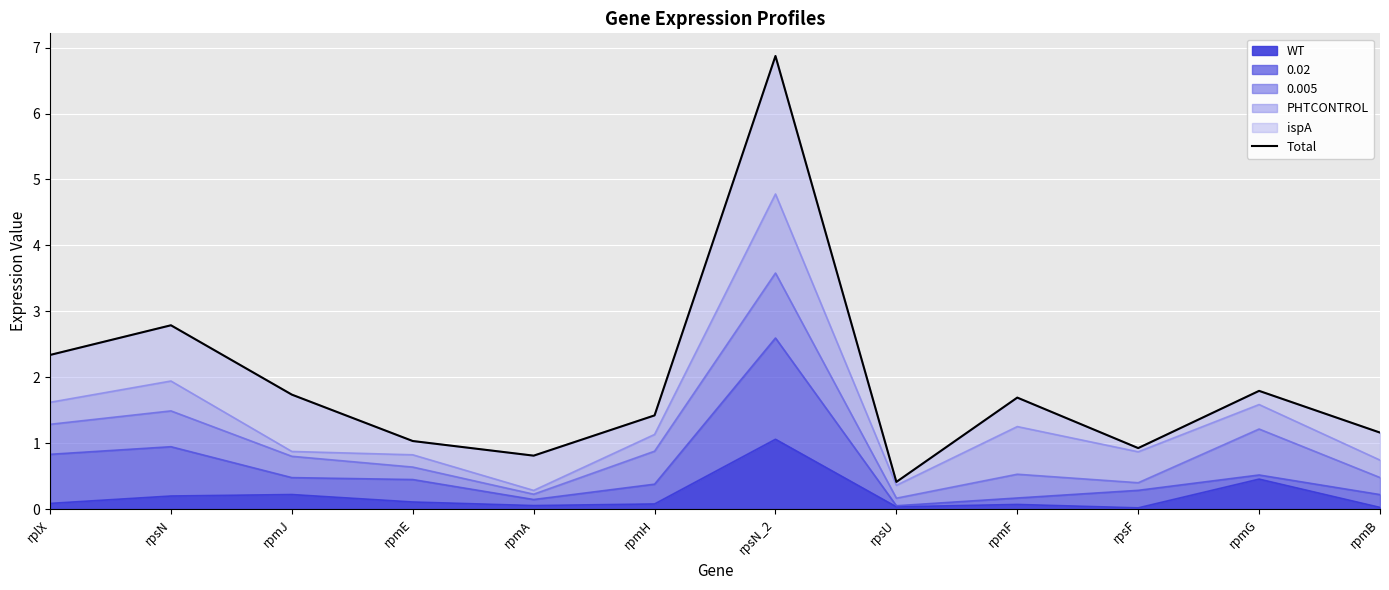

Rank the categories by value from highest to lowest.

rpsN_2, rpsN, rplX, rpmG, rpmJ, rpmF, rpmH, rpmB, rpmE, rpsF, rpmA, rpsU